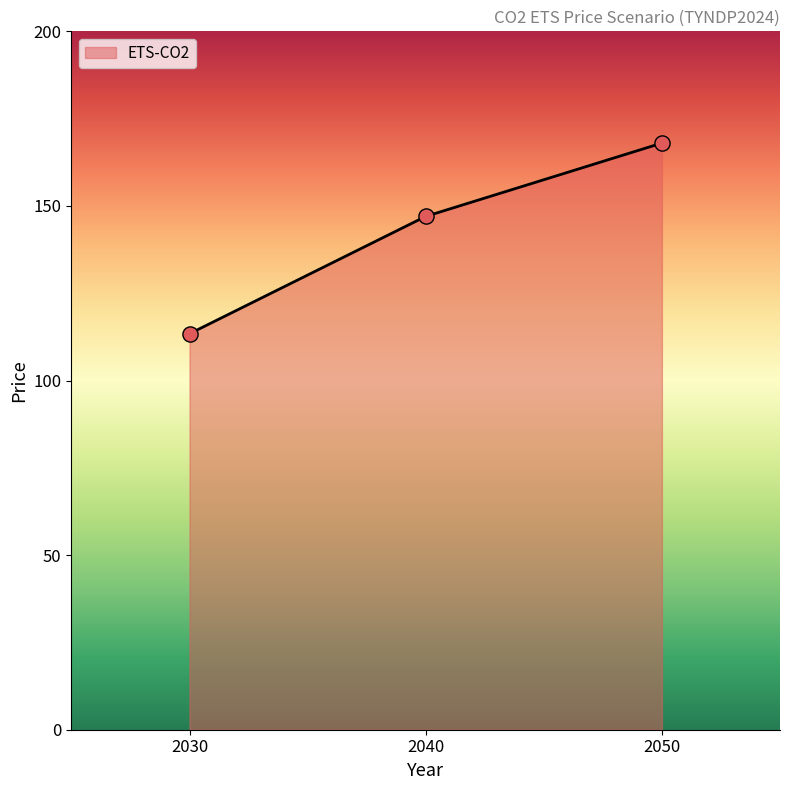

What is the ratio of the value at 2050 to the value at 2030?

1.5